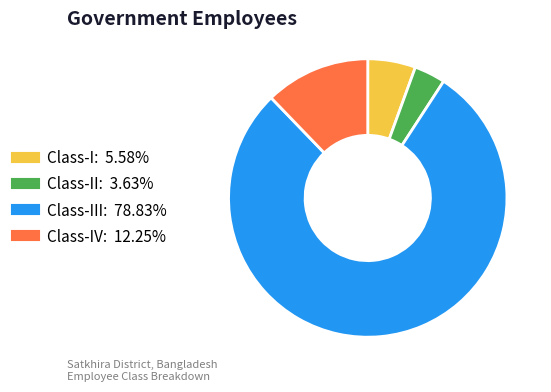

Is there a majority slice in this chart?

Yes